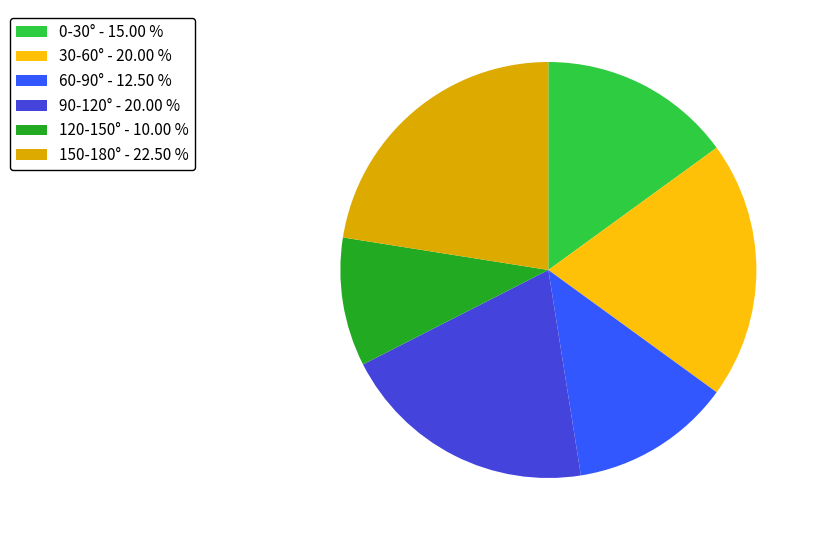

Do 120-150° - 10.00 % and 30-60° - 20.00 % together represent more than half of the pie?

No